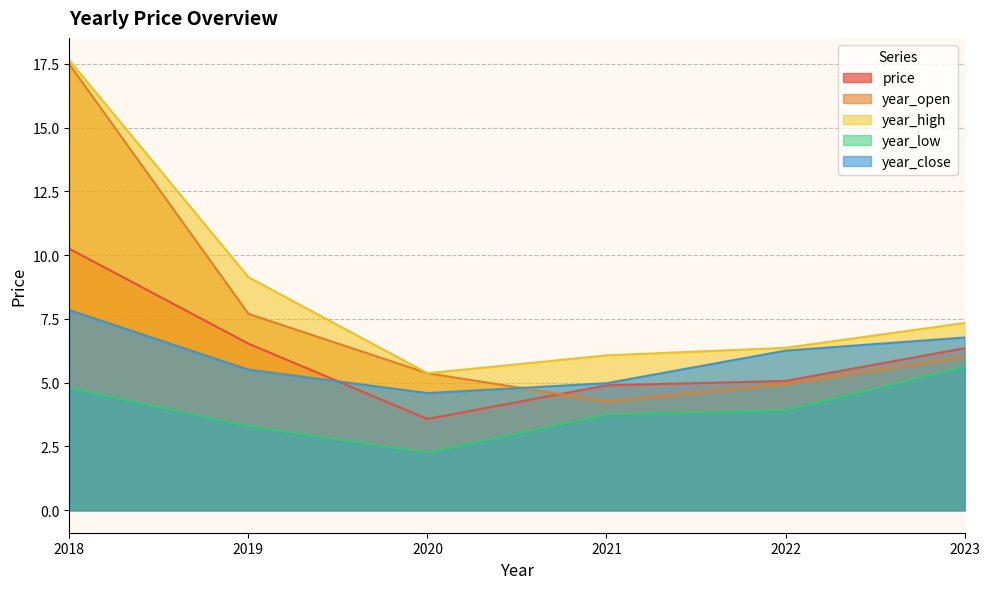

Between 2022 and 2018, which series saw the biggest shift?

year_open